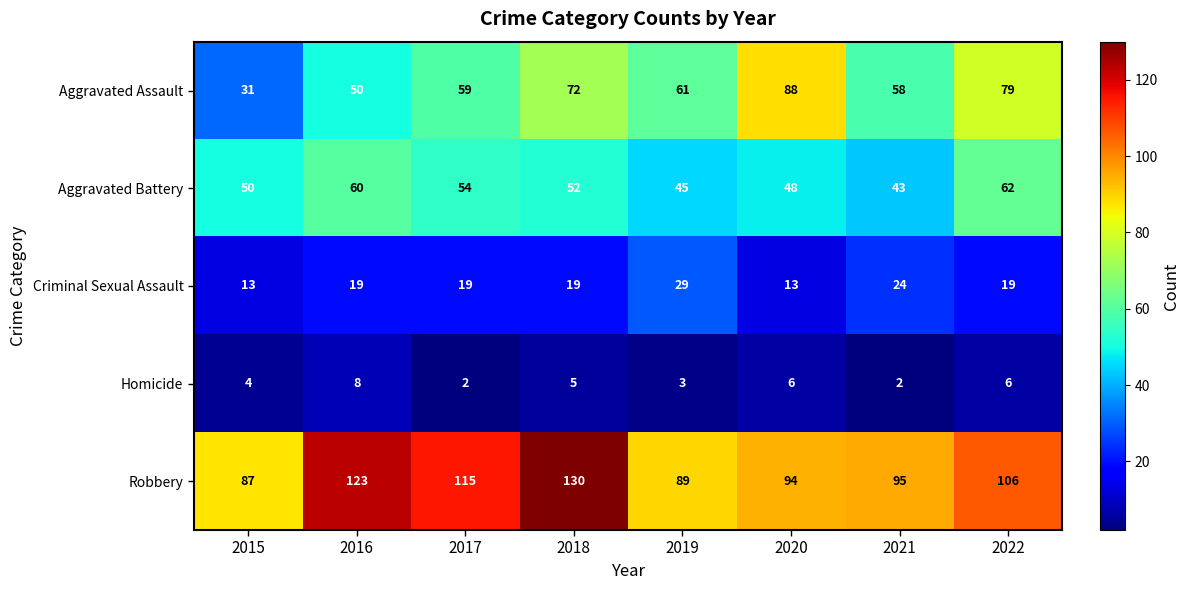

At which label does Homicide reach its peak?

2016